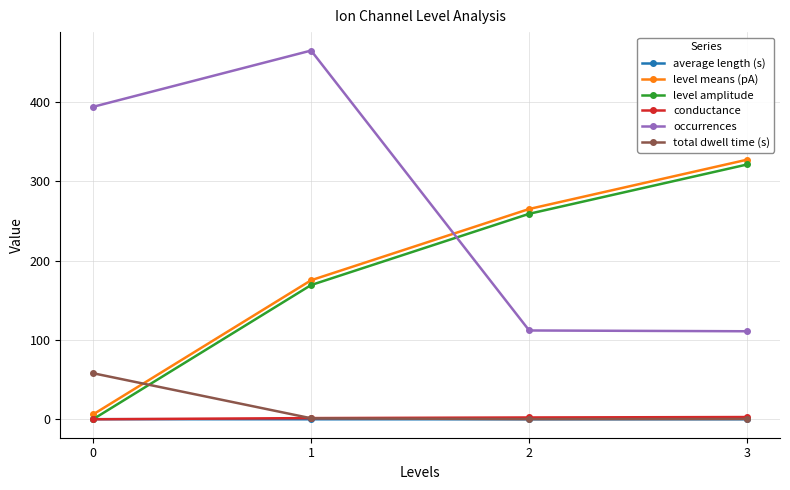

At which label does level amplitude first exceed 259?

2